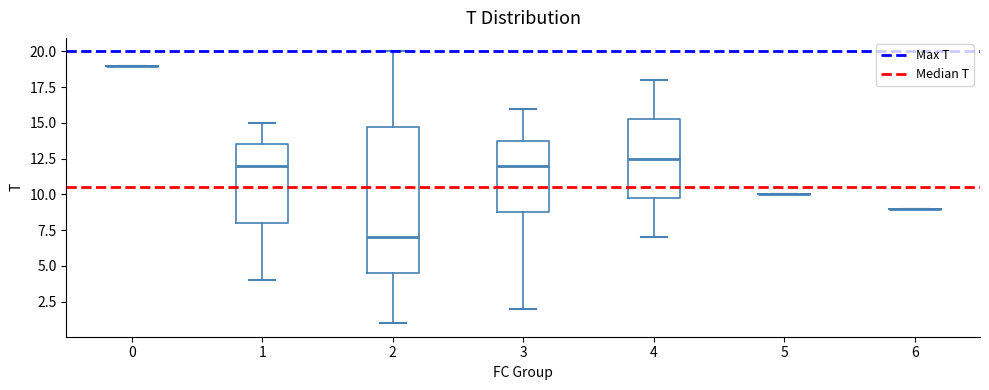

Reading left to right, transcribe this box plot: for each box, give where its median line is, the range the box spans, and where its two whiskers end, as read against the y-axis. The values are not printed on the chart, so give them approximately, as read against the axis.

0: box collapsed to a line at 19.0, whiskers 19.0 to 19.0
1: median 12.0, box 8.0 to 13.5, whiskers 4.0 to 15.0
2: median 7.0, box 4.5 to 15.0, whiskers 1.0 to 20.0
3: median 12.0, box 9.0 to 14.0, whiskers 2.0 to 16.0
4: median 12.5, box 10.0 to 15.5, whiskers 7.0 to 18.0
5: box collapsed to a line at 10.0, whiskers 10.0 to 10.0
6: box collapsed to a line at 9.0, whiskers 9.0 to 9.0